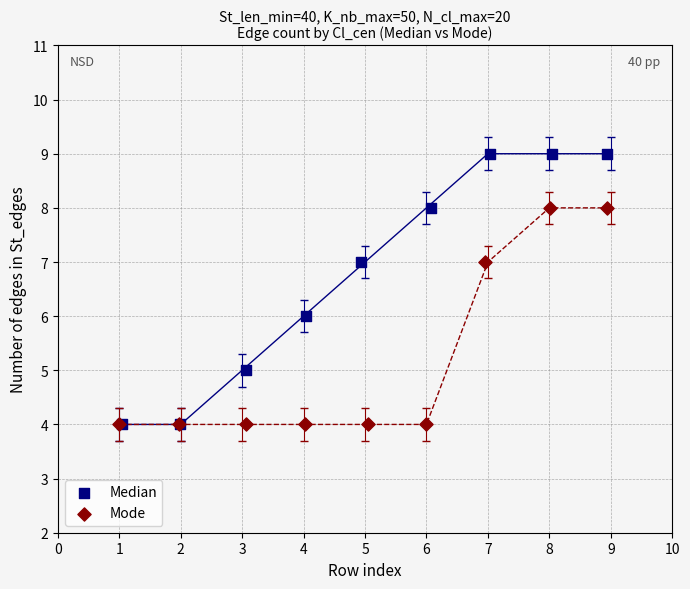

Which series contains the highest Y value?

Median